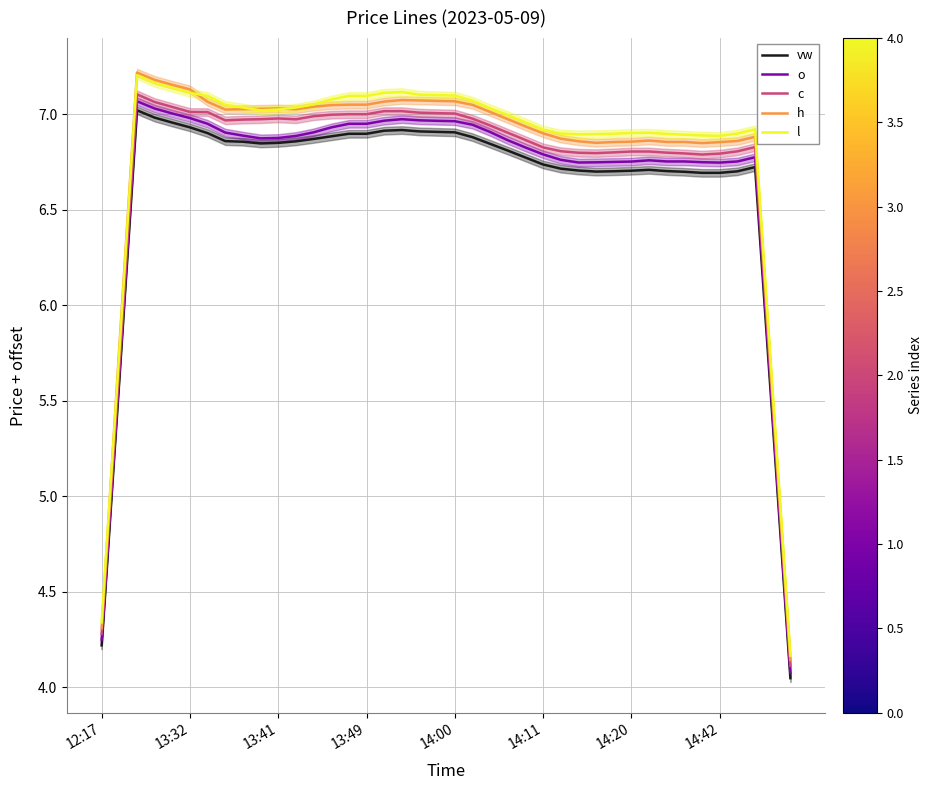

How many series are shown in this chart?

5